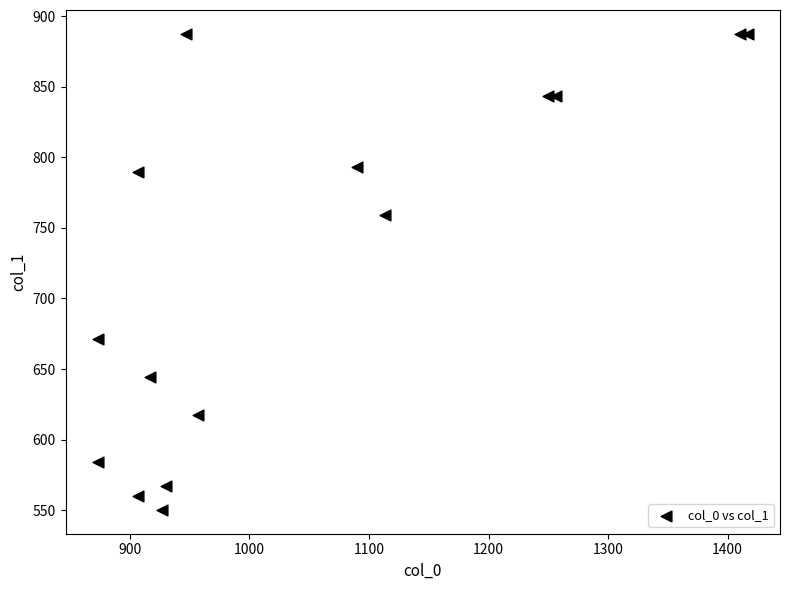

What Y value in the scatter plot is closest to 718?

759.4